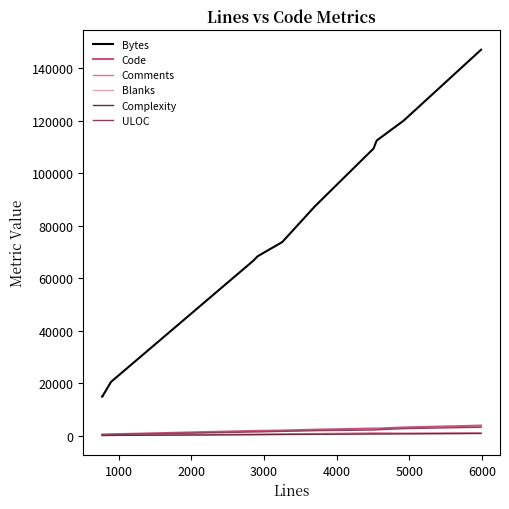

Rank the series by their maximum value, from highest to lowest.

Bytes, Code, ULOC, Comments, Blanks, Complexity